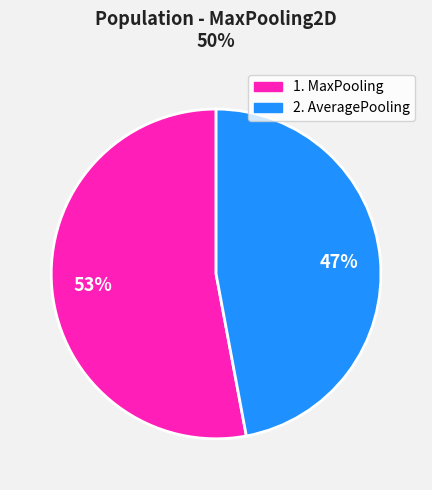

To the nearest percent, what percentage of the pie is 2. AveragePooling?

47%